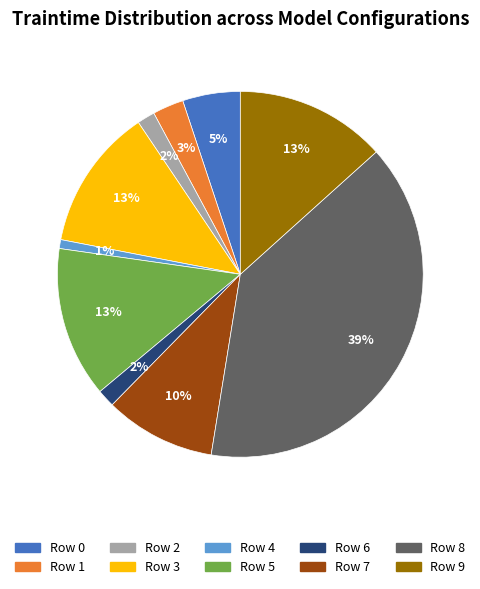

To the nearest percent, what portion does Row 4 represent?

1%